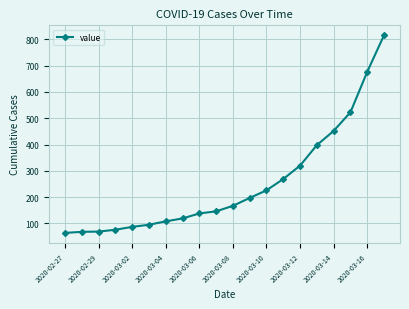

How many categories are shown in the chart?

20